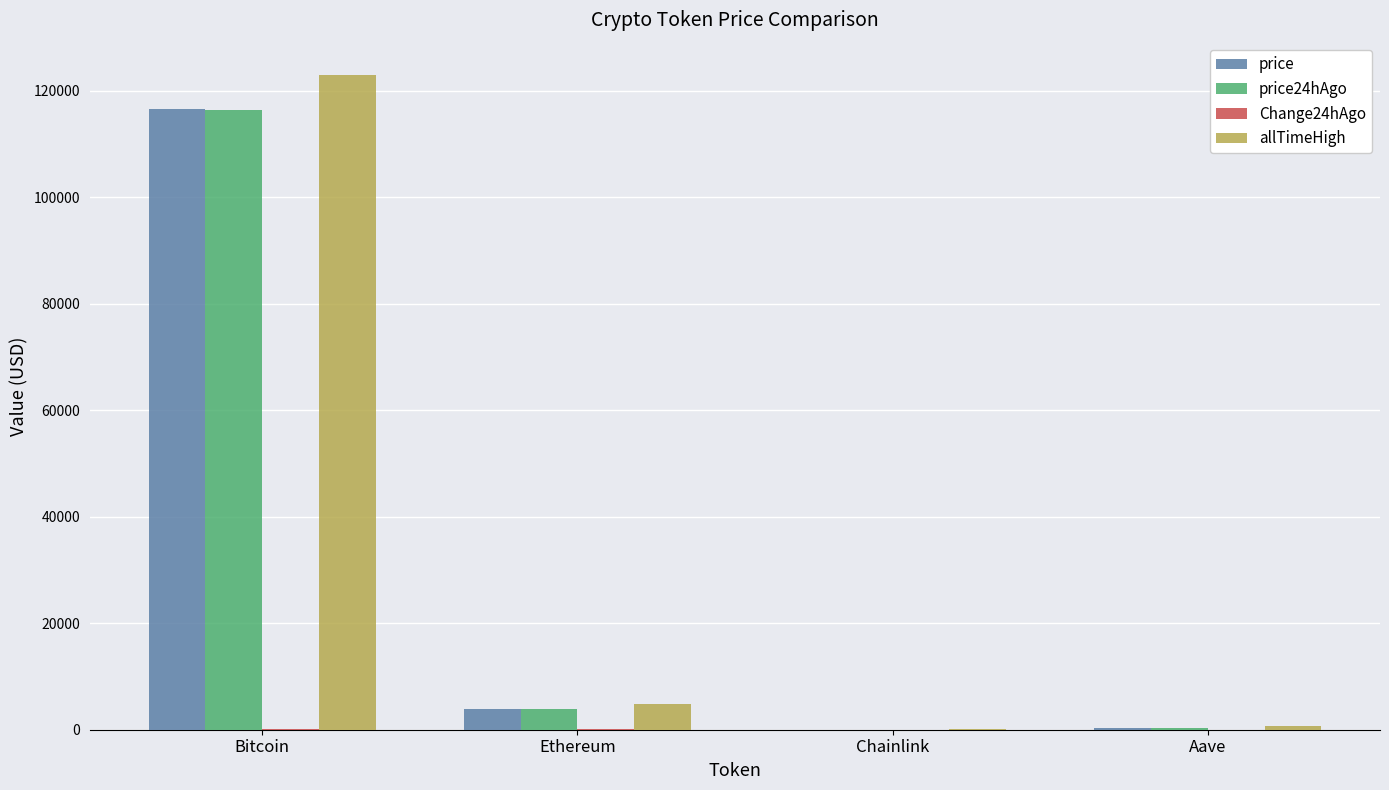

What is the maximum value shown in the chart?

122838.0